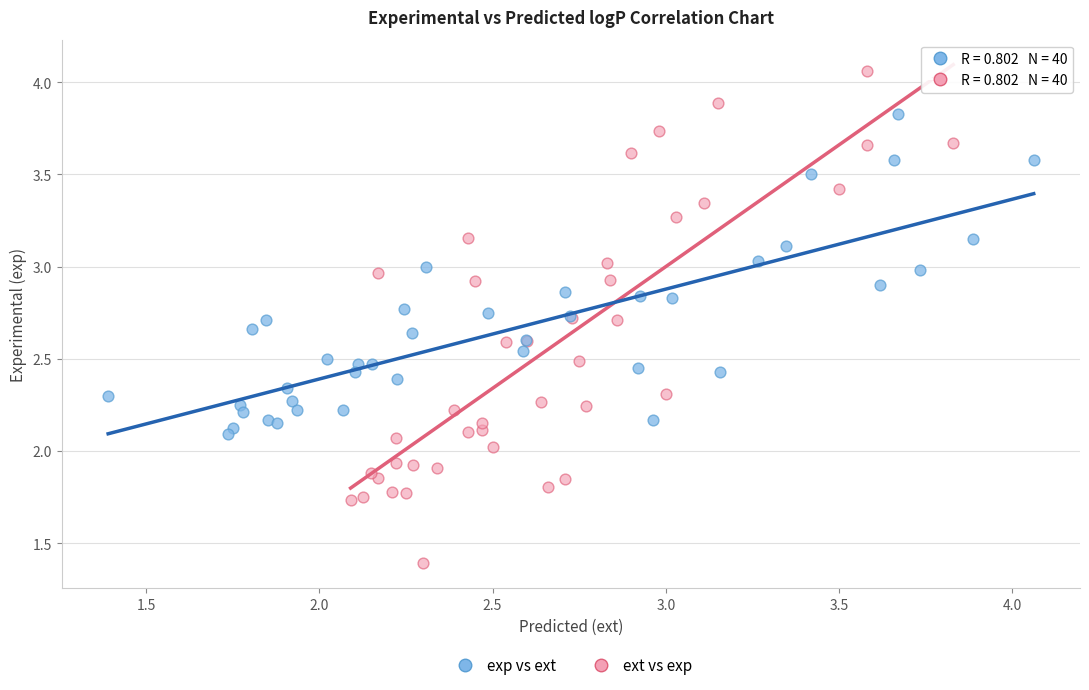

Which series has the widest spread of Y values?

ext vs exp